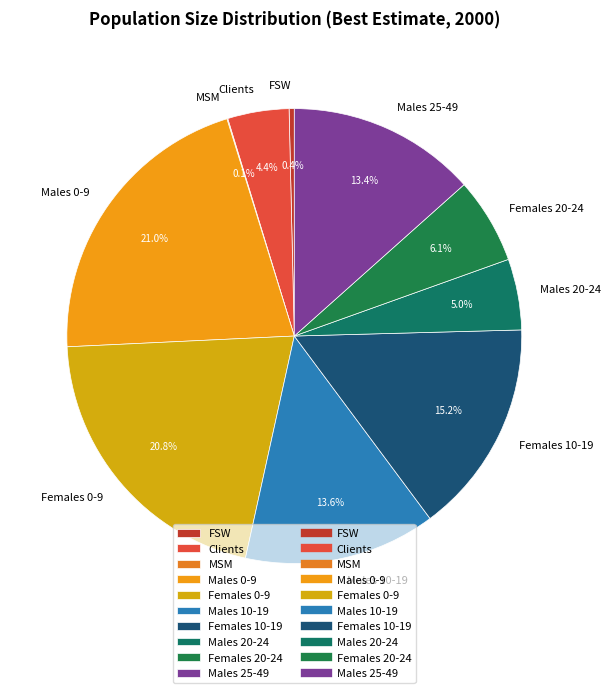

What percentage is the Males 10-19 slice, to the nearest percent?

14%